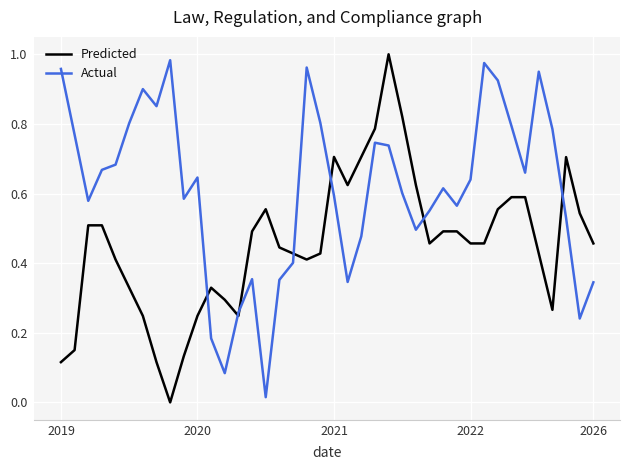

What are all the series names shown in the legend?

Predicted, Actual